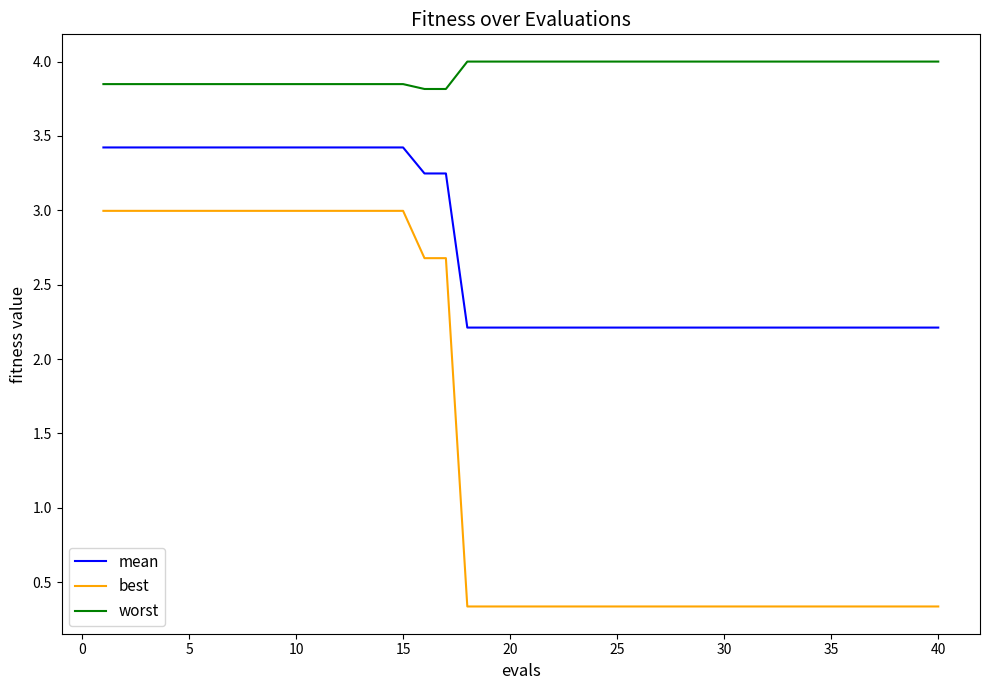

Which series has the largest total across all categories?

worst